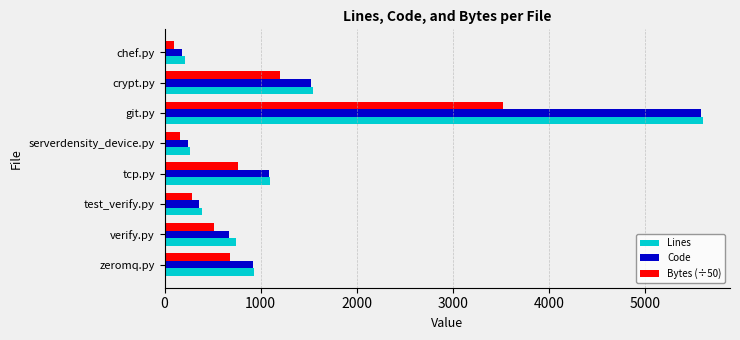

What is the sum of all Code values?

10573.0